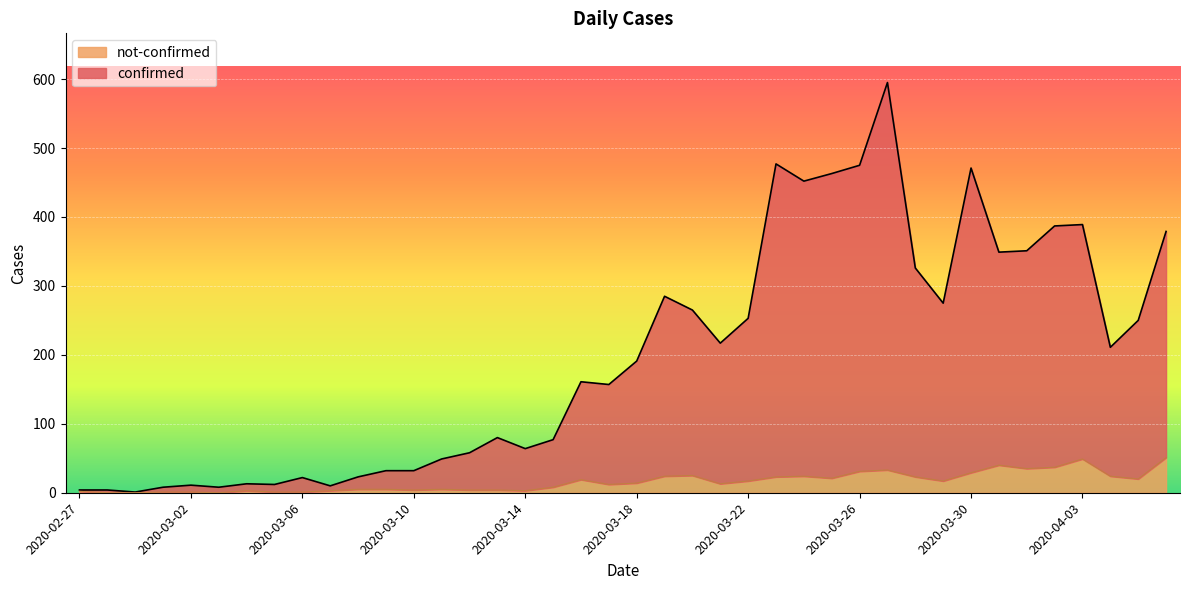

Reading left to right, transcribe all the data shown in this chart.

confirmed: 2020-02-27=4	2020-02-28=4	2020-02-29=1	2020-03-01=8	2020-03-02=11	2020-03-03=8	2020-03-04=13	2020-03-05=12	2020-03-06=22	2020-03-07=10	2020-03-08=23	2020-03-09=32	2020-03-10=32	2020-03-11=49	2020-03-12=58	2020-03-13=80	2020-03-14=64	2020-03-15=77	2020-03-16=161	2020-03-17=157	2020-03-18=191	2020-03-19=285	2020-03-20=265	2020-03-21=217	2020-03-22=253	2020-03-23=477	2020-03-24=452	2020-03-25=463	2020-03-26=475	2020-03-27=595	2020-03-28=326	2020-03-29=275	2020-03-30=471	2020-03-31=349	2020-04-01=351	2020-04-02=387	2020-04-03=389	2020-04-04=211	2020-04-05=250	2020-04-06=379
not-confirmed: 2020-02-27=2	2020-02-28=0	2020-02-29=0	2020-03-01=1	2020-03-02=1	2020-03-03=0	2020-03-04=3	2020-03-05=1	2020-03-06=1	2020-03-07=3	2020-03-08=5	2020-03-09=5	2020-03-10=4	2020-03-11=5	2020-03-12=4	2020-03-13=4	2020-03-14=3	2020-03-15=8	2020-03-16=19	2020-03-17=12	2020-03-18=14	2020-03-19=24	2020-03-20=25	2020-03-21=13	2020-03-22=17	2020-03-23=23	2020-03-24=24	2020-03-25=21	2020-03-26=31	2020-03-27=33	2020-03-28=23	2020-03-29=17	2020-03-30=29	2020-03-31=40	2020-04-01=35	2020-04-02=37	2020-04-03=49	2020-04-04=24	2020-04-05=20	2020-04-06=51